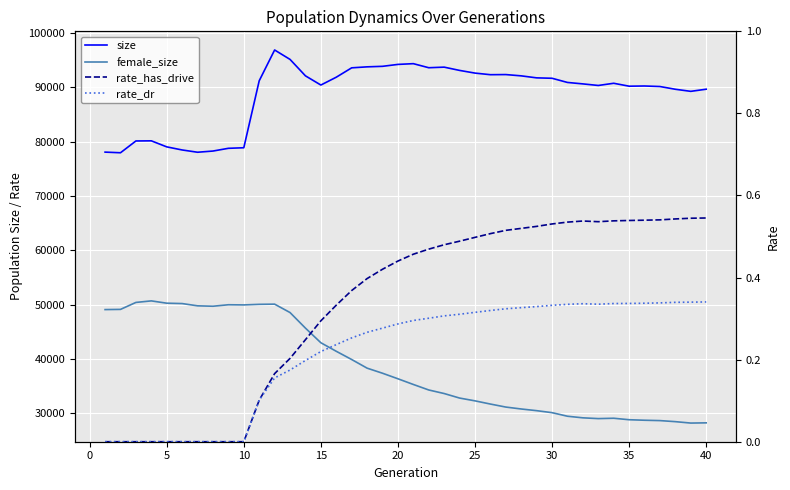

True or false: rate_has_drive and female_size cross at least once.

False